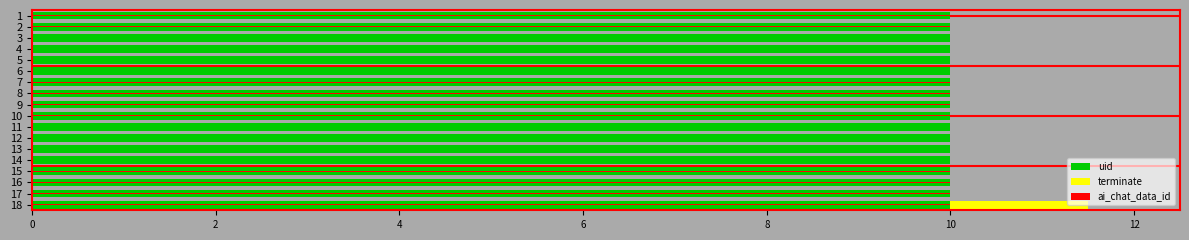

List the series in order of their peak value, lowest first.

ai_chat_data_id, uid, terminate